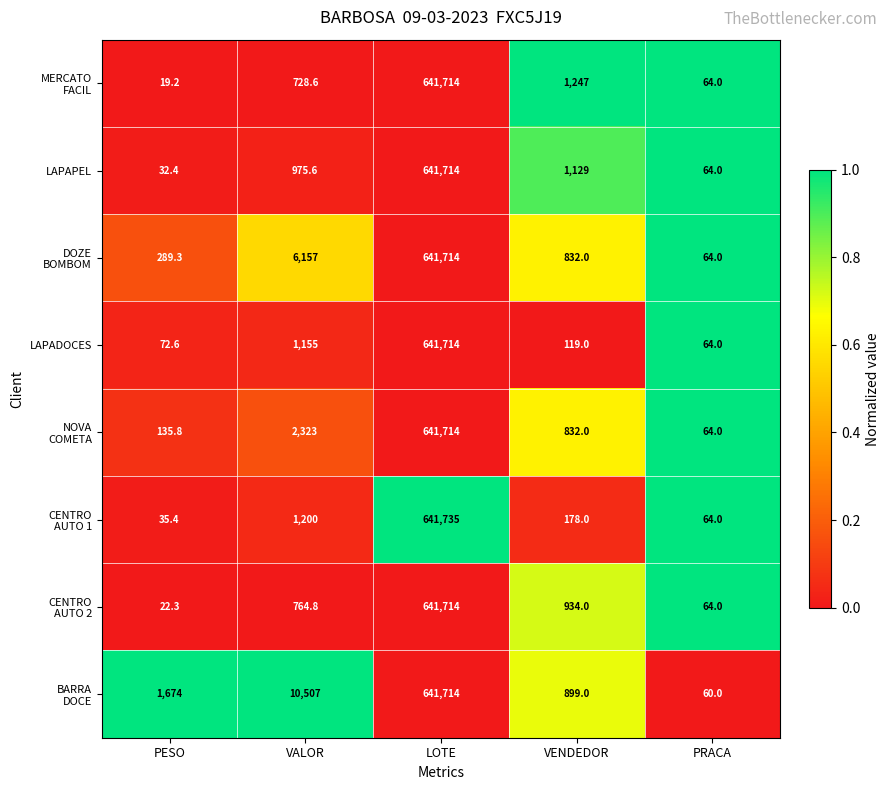

Rank the categories by LAPADOCES value from highest to lowest.

LOTE, VALOR, VENDEDOR, PESO, PRACA